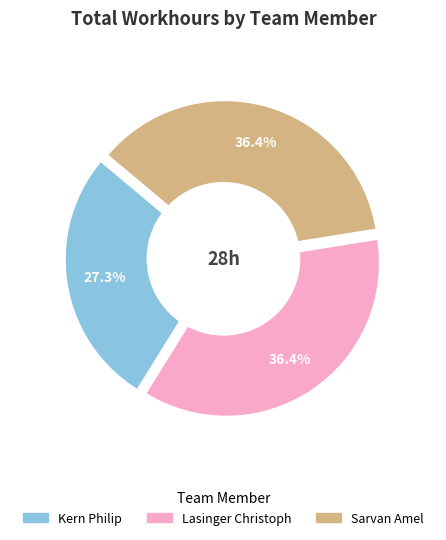

Is the sum of Kern Philip and Lasinger Christoph greater than half?

Yes